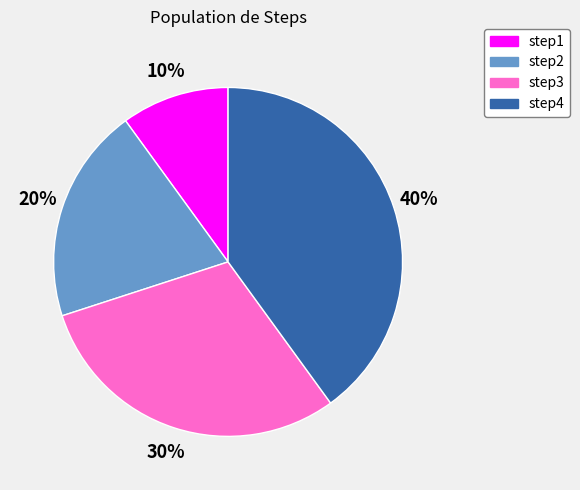

To the nearest percent, what is the average slice percentage?

25%